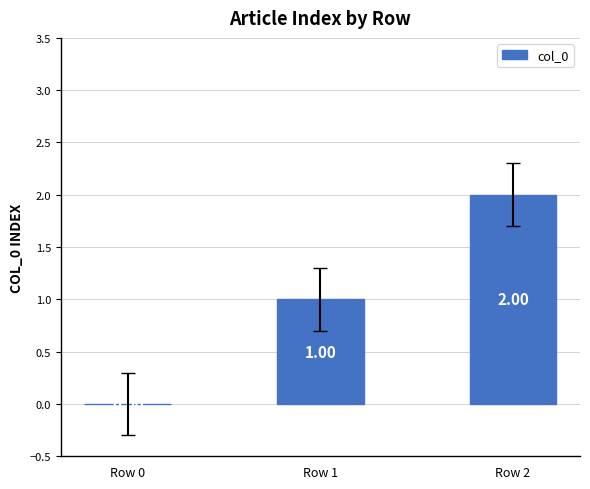

What is the sum of all values?

3